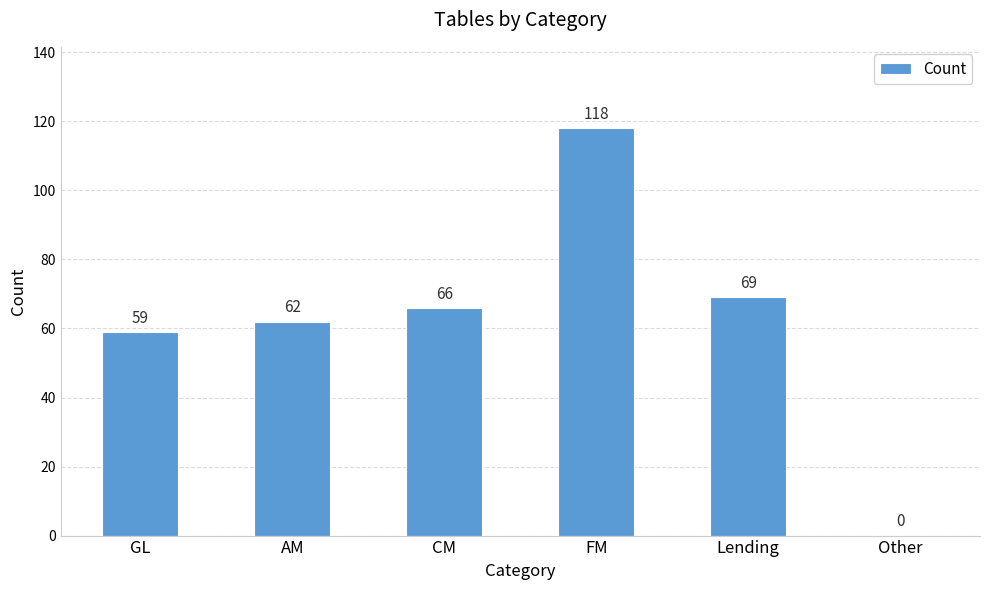

How many categories are shown in the chart?

6